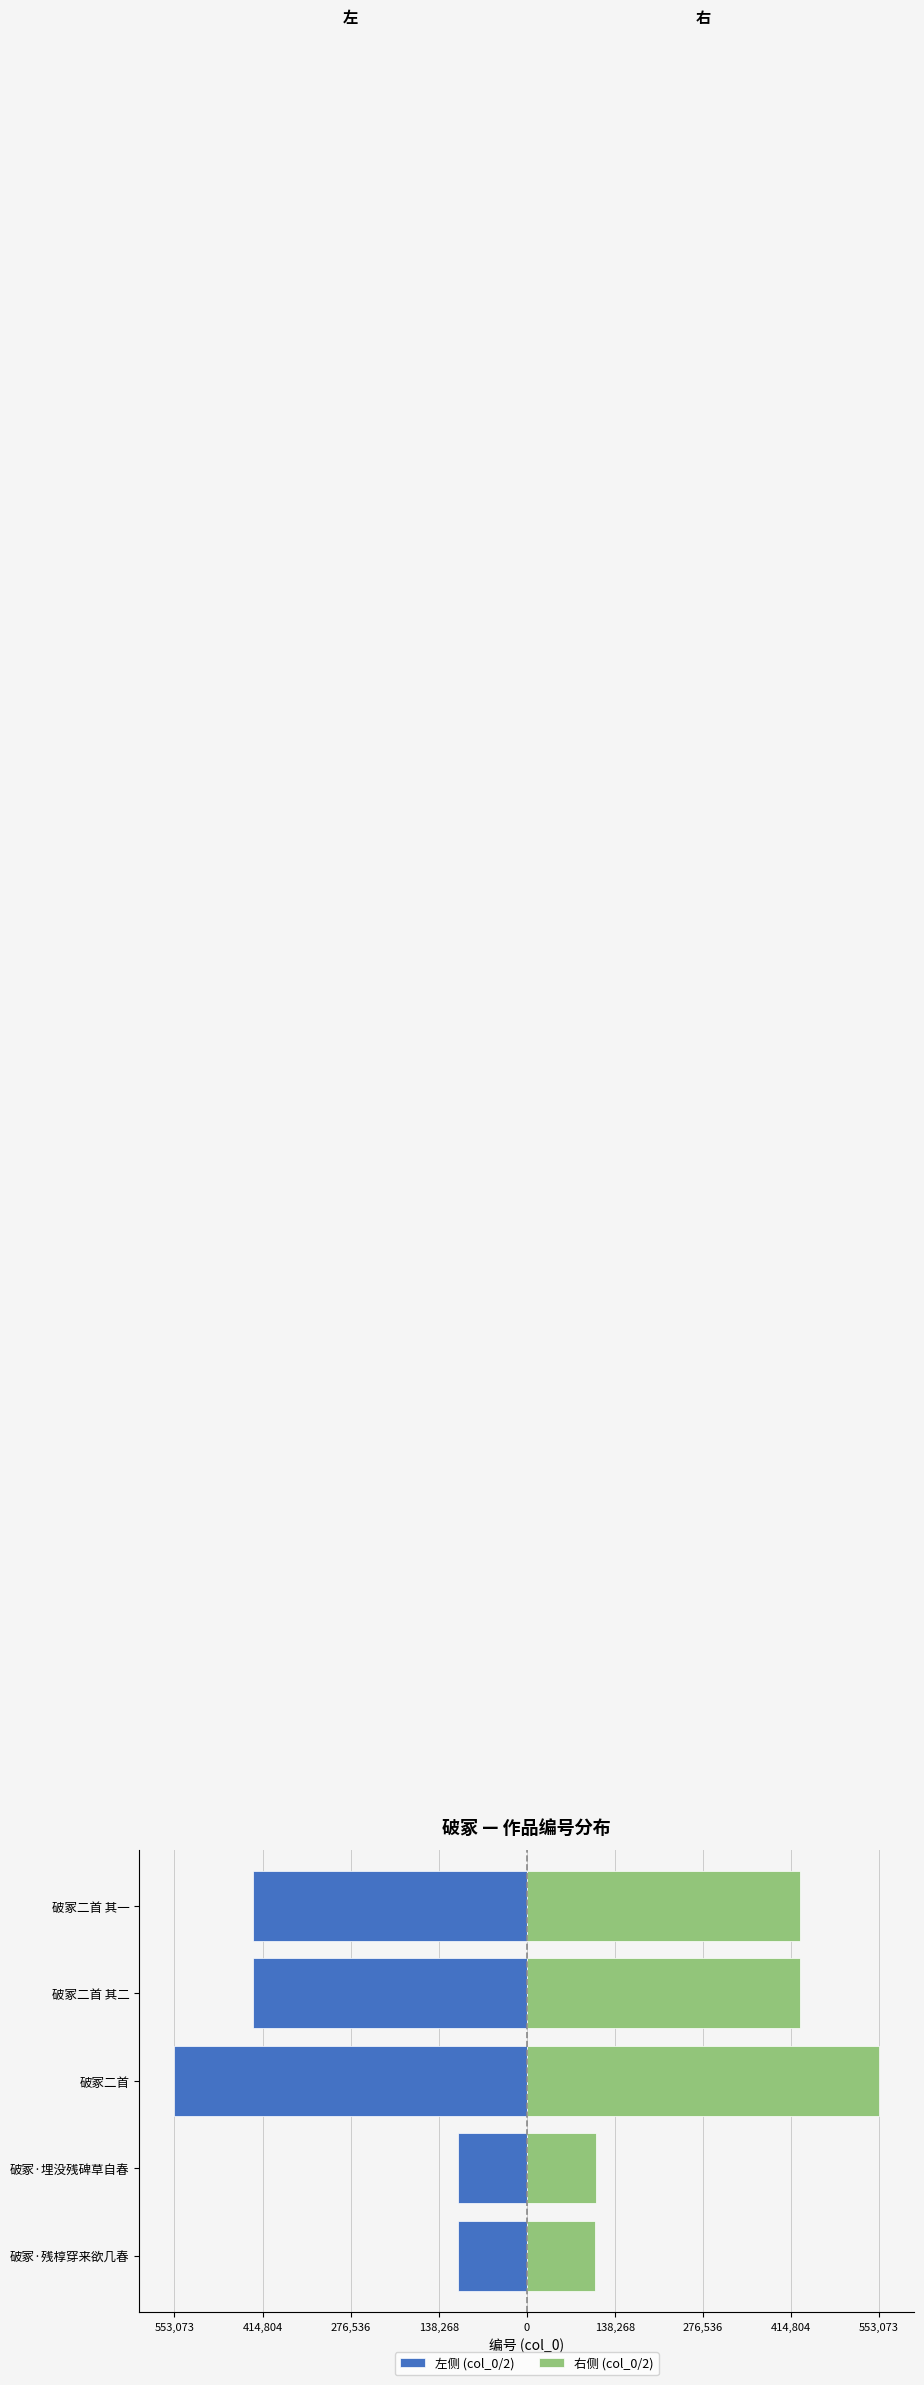

At 破冢二首 其一, list the series in order from smallest to largest.

左侧 (col_0/2), 右侧 (col_0/2)